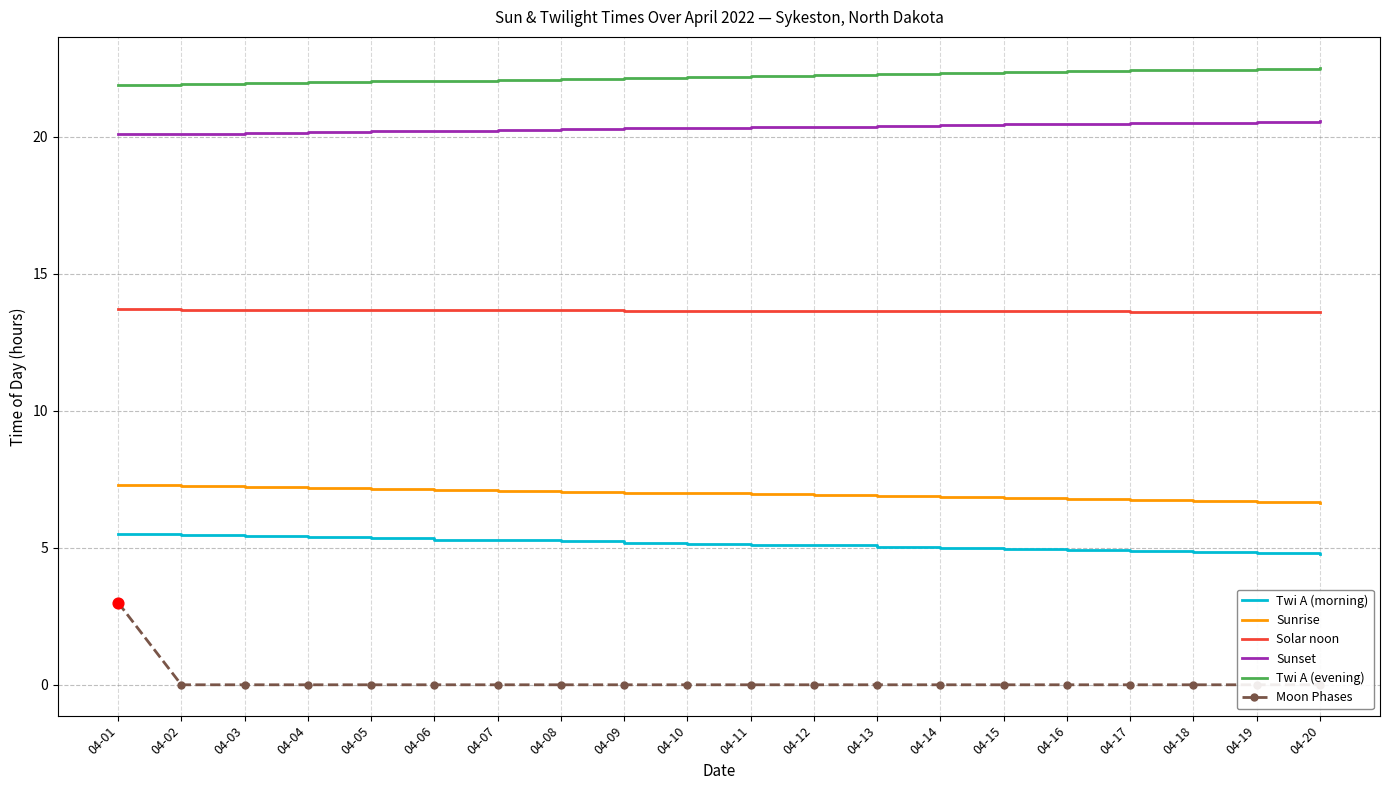

Is the value of Sunrise at 04-06 greater than the value of Twi A (evening) at 04-15?

No